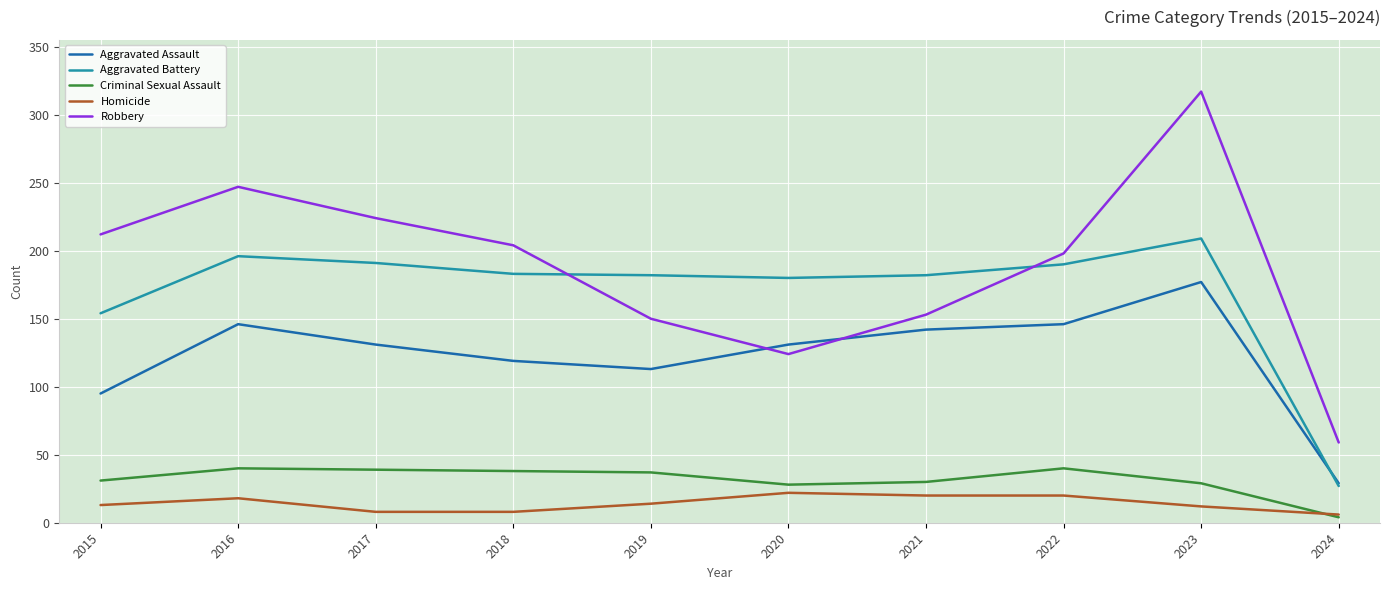

At which label does Aggravated Assault reach its peak?

2023